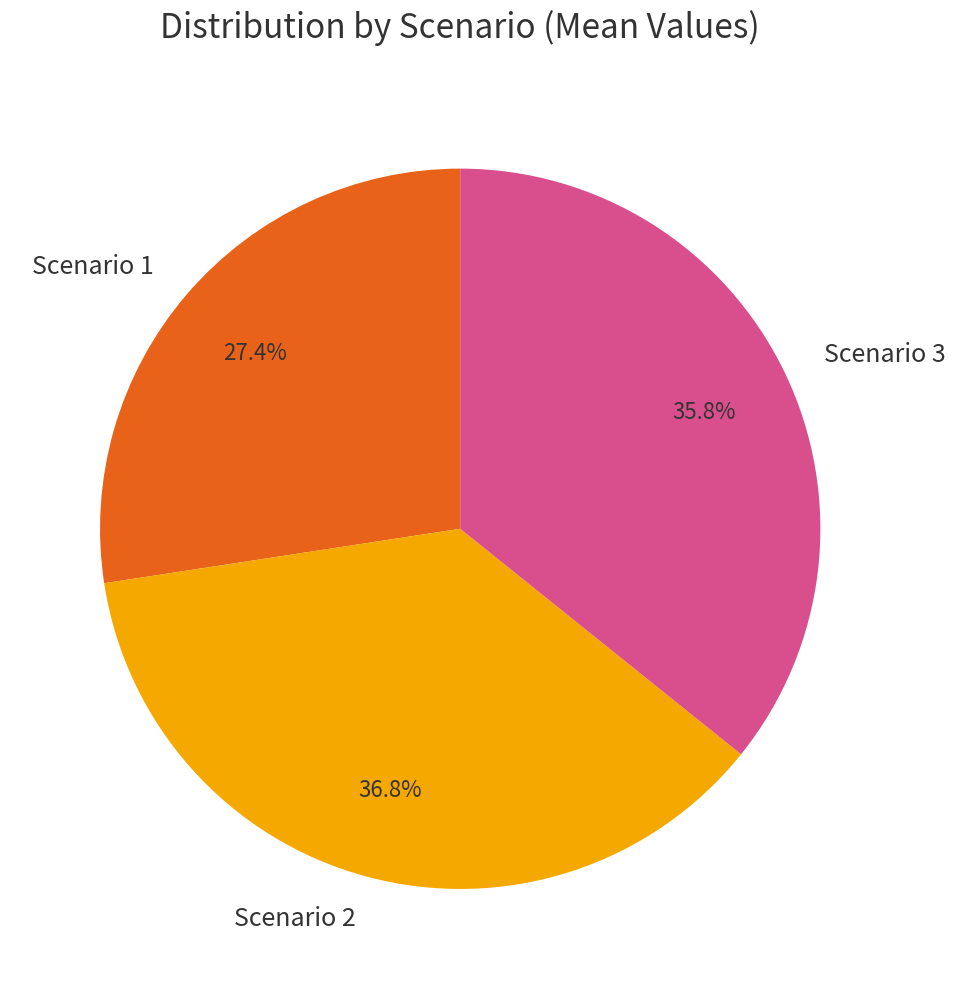

To the nearest percent, what portion does Scenario 2 represent?

37%